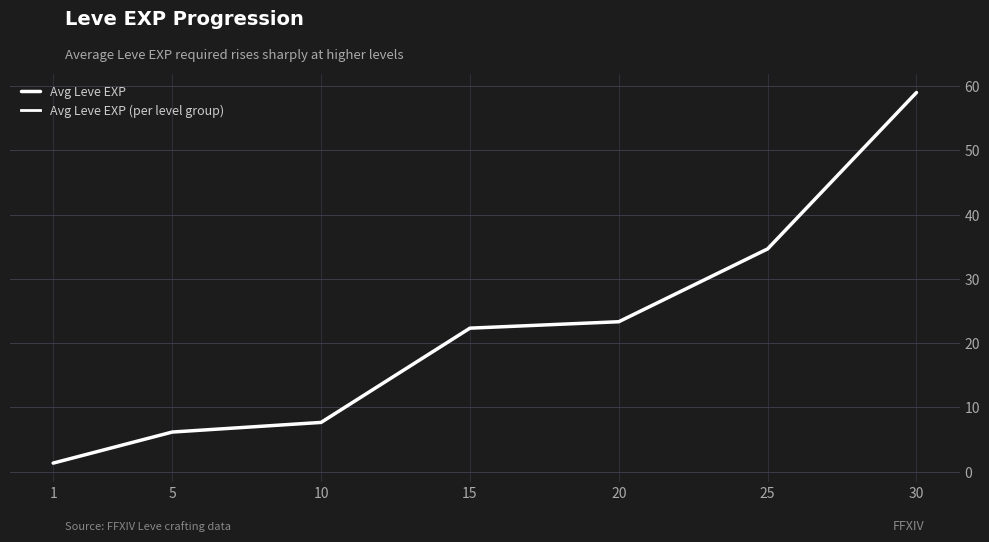

Between 15 and 20, which is larger?

20